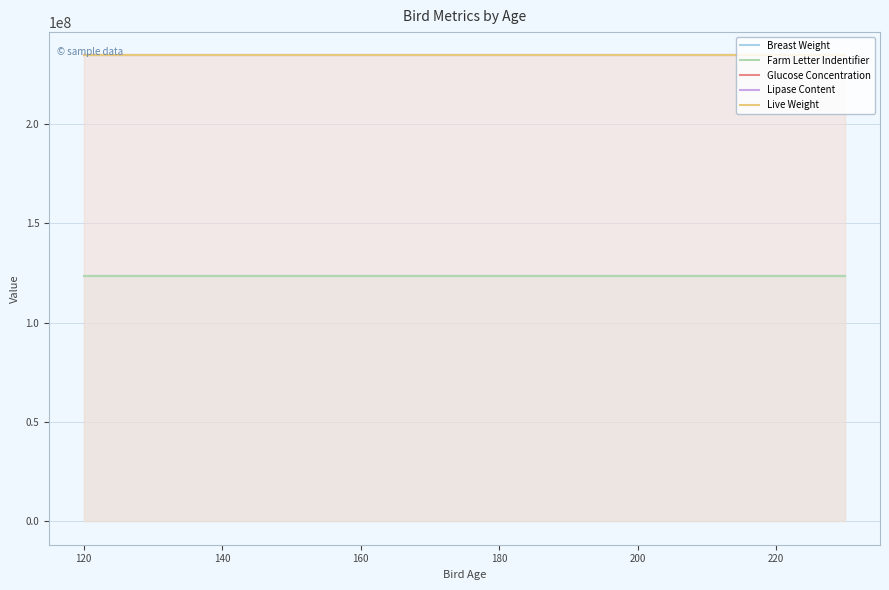

At 140, list the series in order from smallest to largest.

Breast Weight, Farm Letter Indentifier, Glucose Concentration, Lipase Content, Live Weight